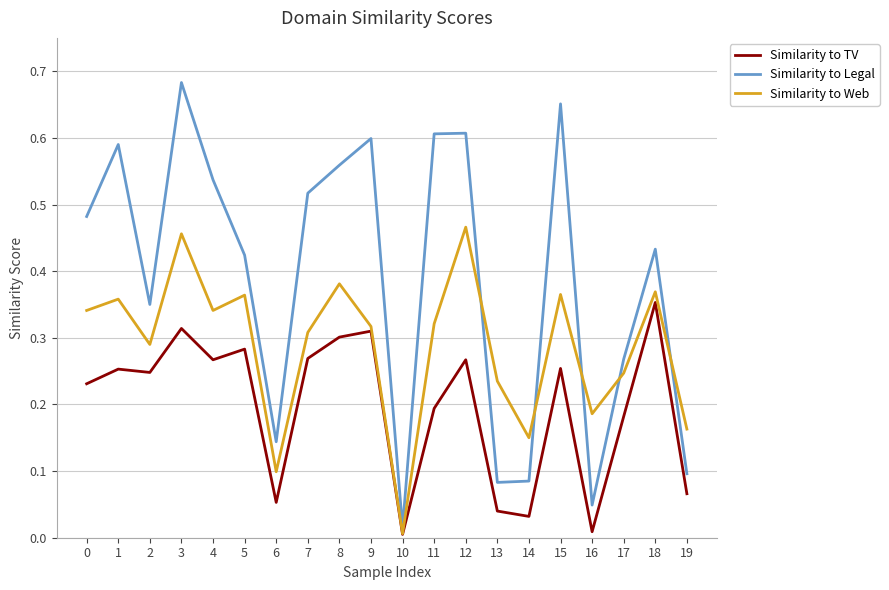

Does the chart display data point markers on the line(s)?

No